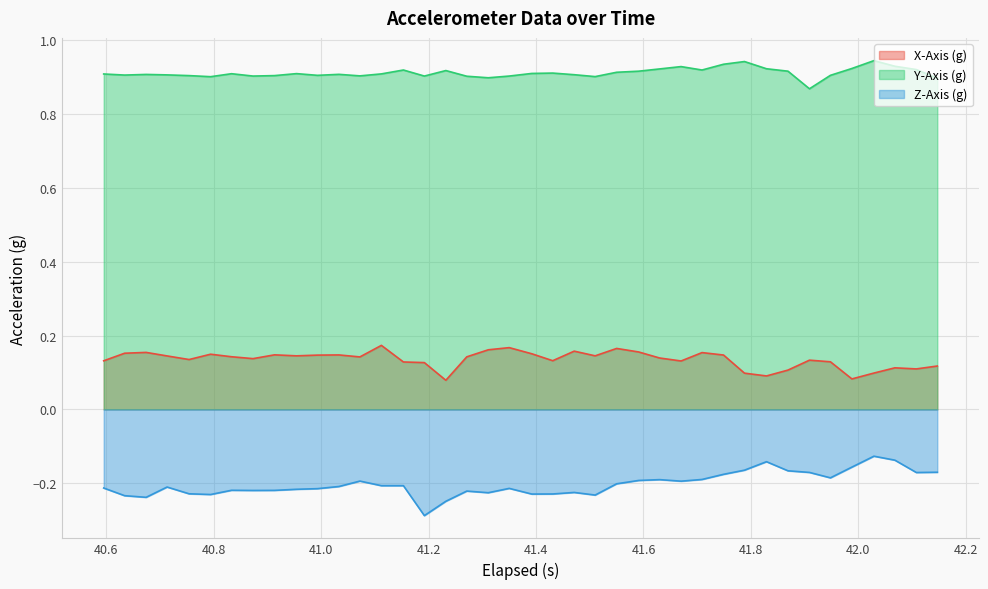

In X-Axis (g), how many points are lower than both neighbors (excluding endpoints)?

11